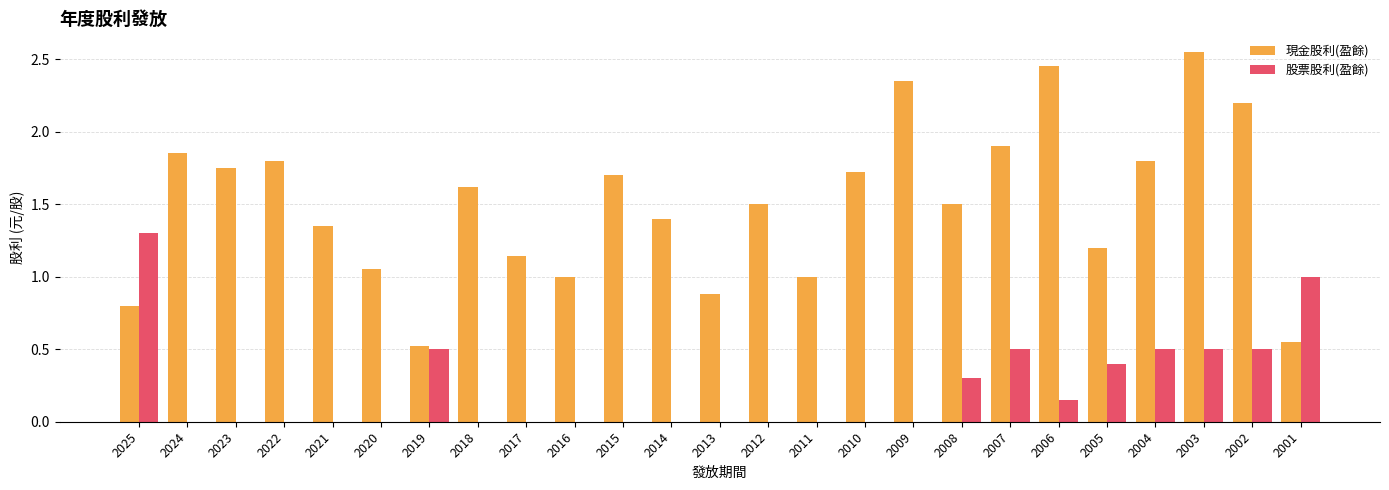

At which label does 現金股利(盈餘) reach its peak?

2003